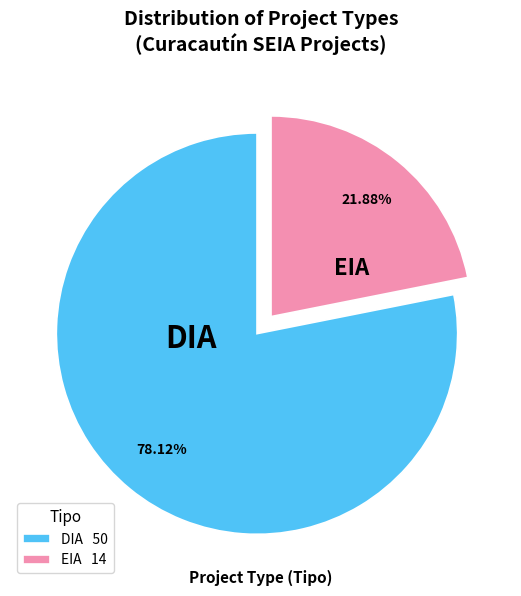

Is it true that DIA is 78% of the pie?

True